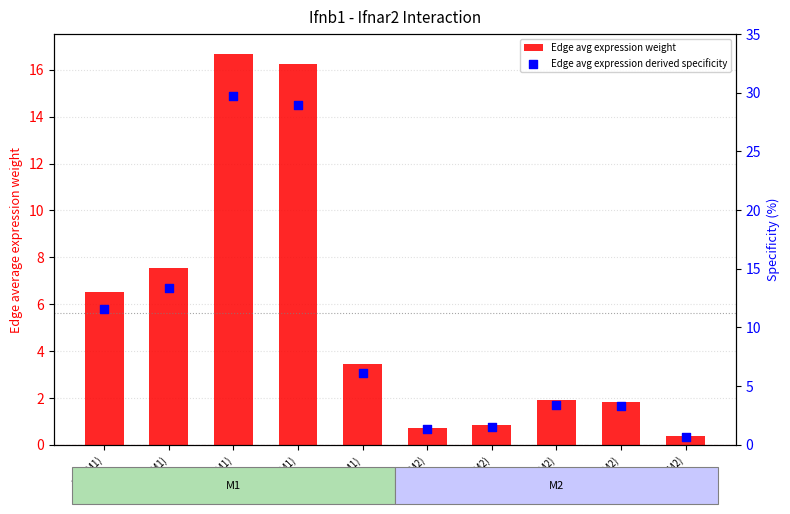

Is the value of Edge avg expression weight at sCs(M2) greater than the value of Edge avg expression derived specificity at M2(M2)?

No